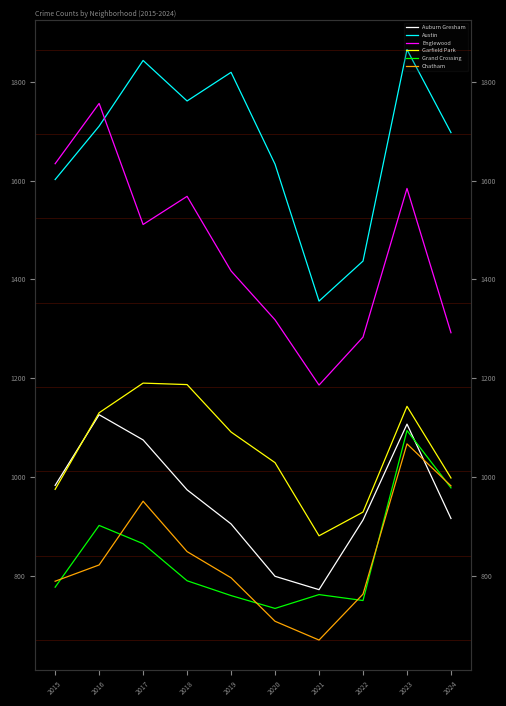

What is the average value of the Chatham series?

840